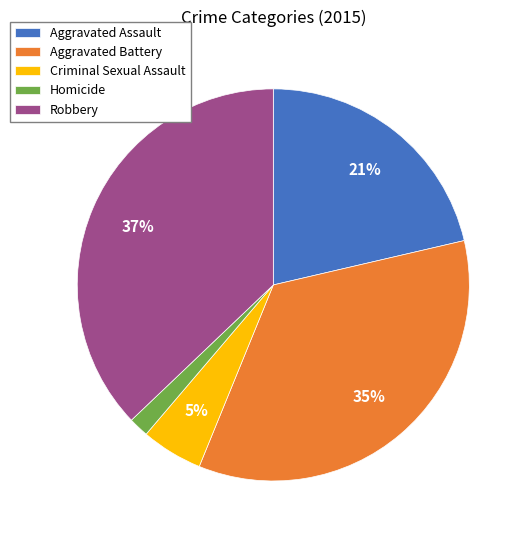

True or false: Aggravated Battery accounts for 27% of the total.

False